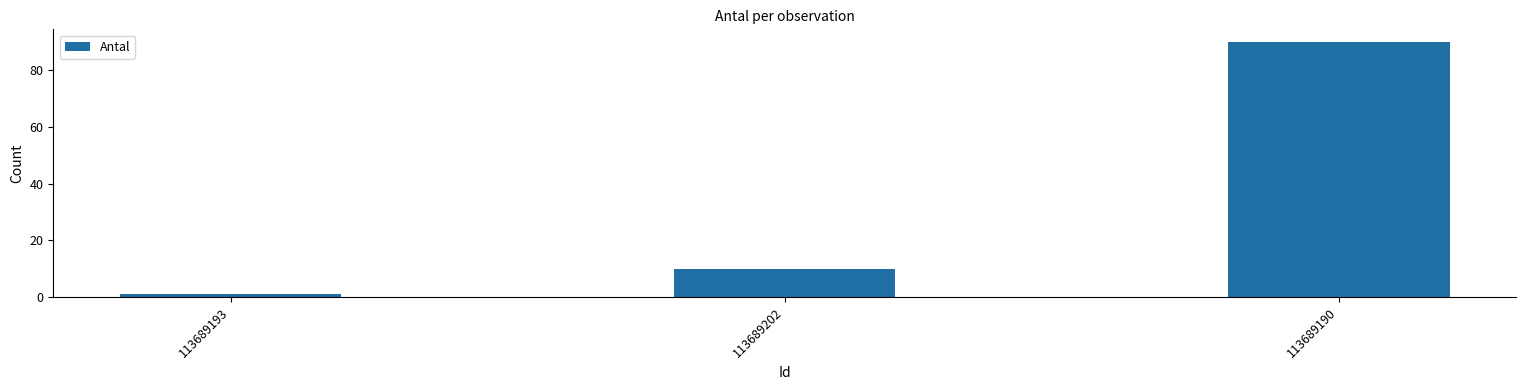

What is the label of the 1st bar from the left?

113689193